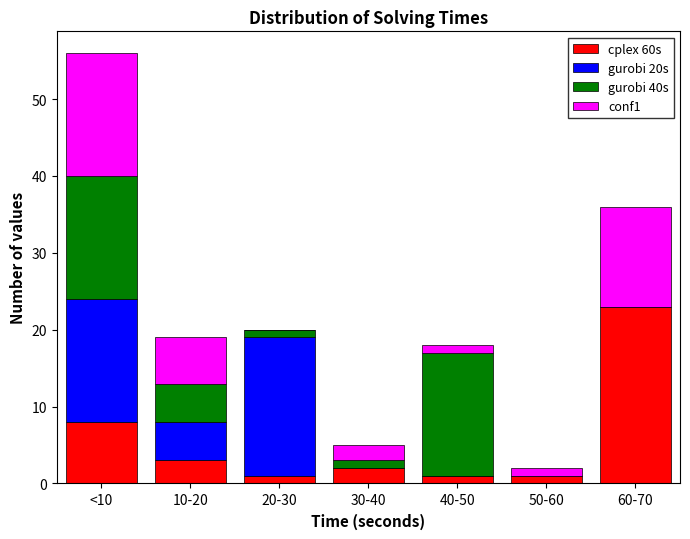

Reading right to left, transcribe the values for cplex 60s.

60-70=23	50-60=1	40-50=1	30-40=2	20-30=1	10-20=3	<10=8